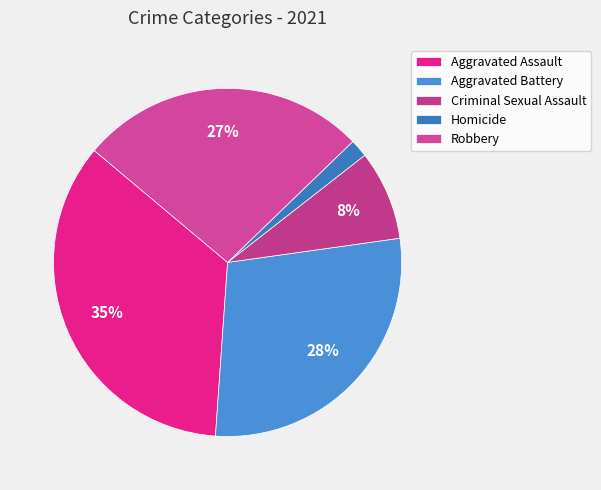

Rank the categories by value from highest to lowest.

Aggravated Assault, Aggravated Battery, Robbery, Criminal Sexual Assault, Homicide